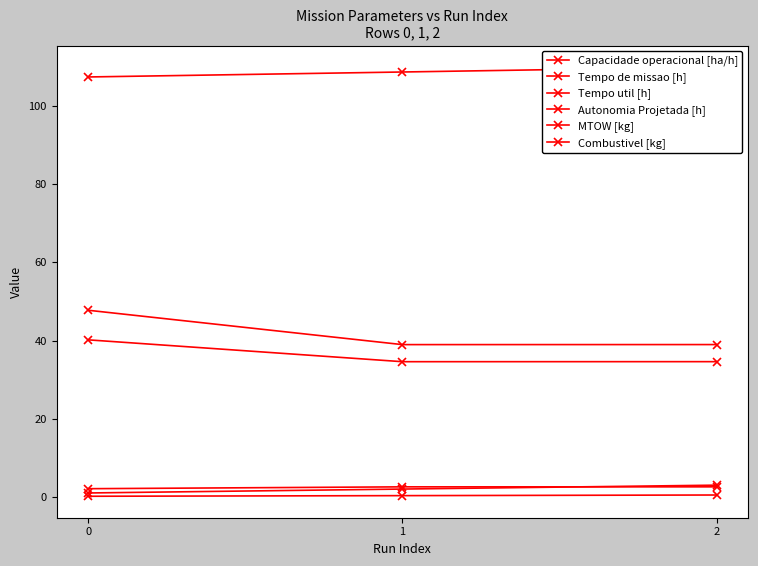

How many lines are shown in the chart?

6